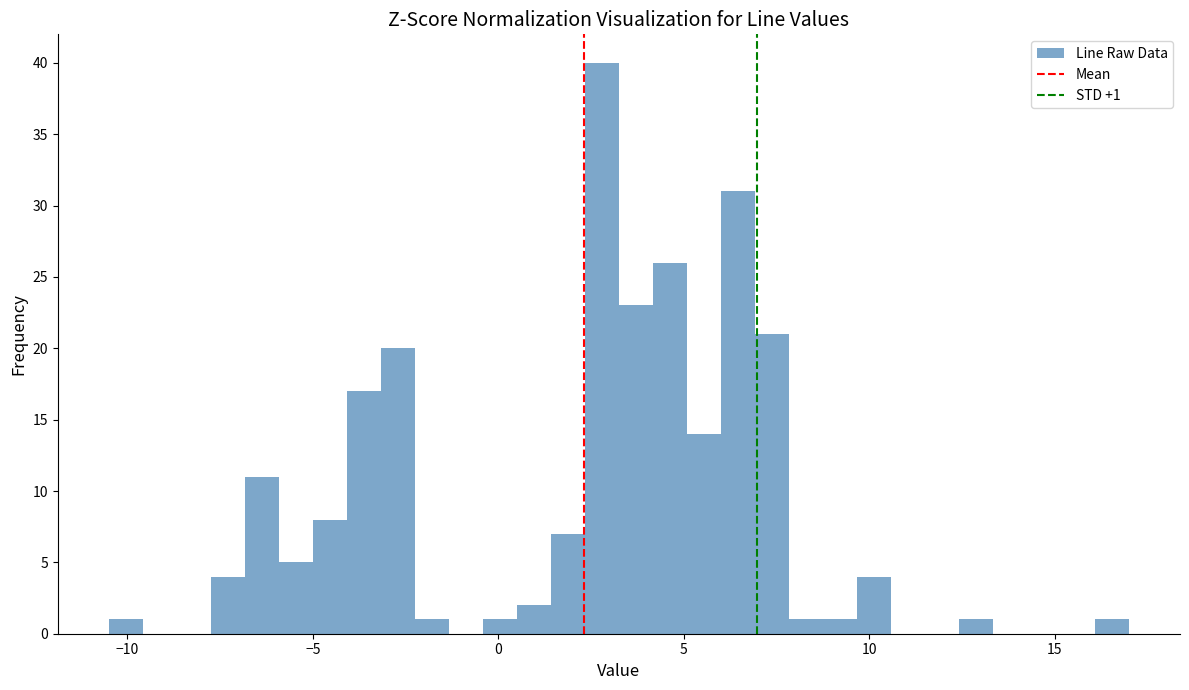

Read against the x-axis, roughly where is the centre of the tallest bar?

3.0